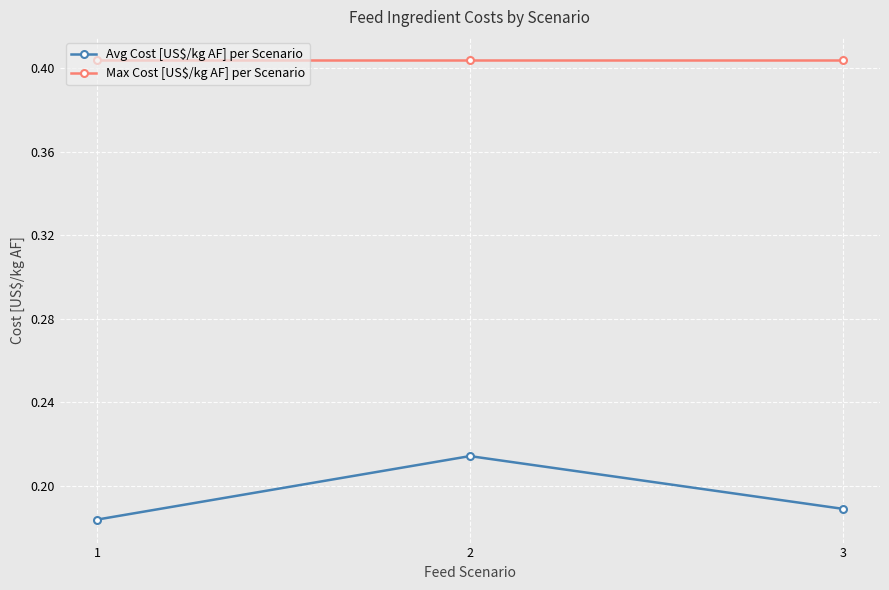

Which series changed the most between 1 and 2?

Avg Cost [US\$/kg AF] per Scenario